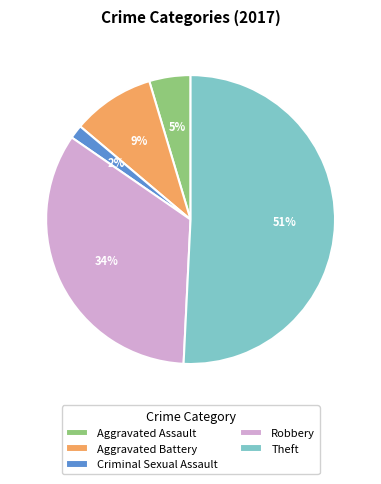

Between Theft and Aggravated Battery, which is larger?

Theft